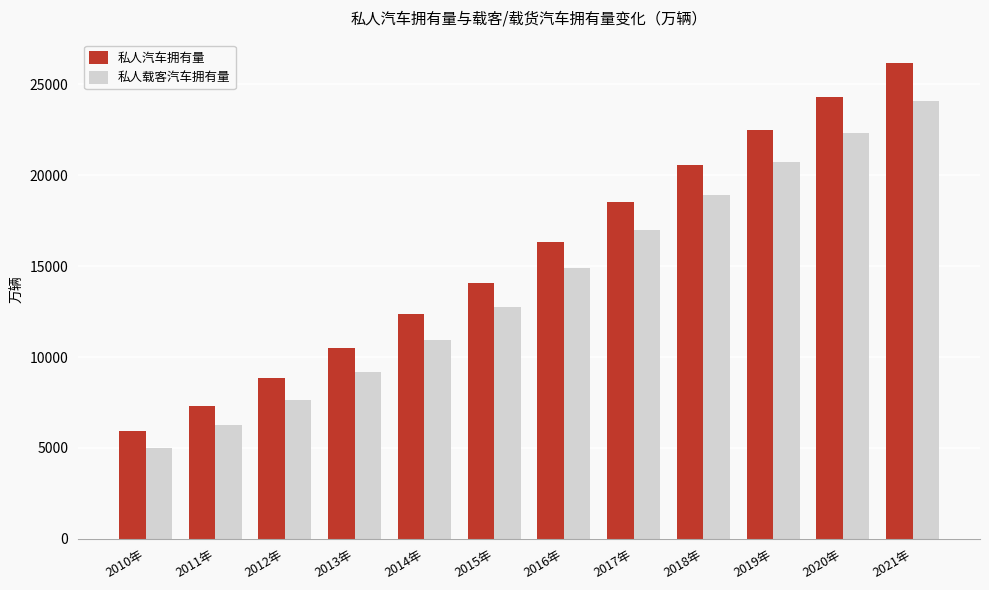

The 私人汽车拥有量 series shows 39195.1 at 2020年. True or false?

False